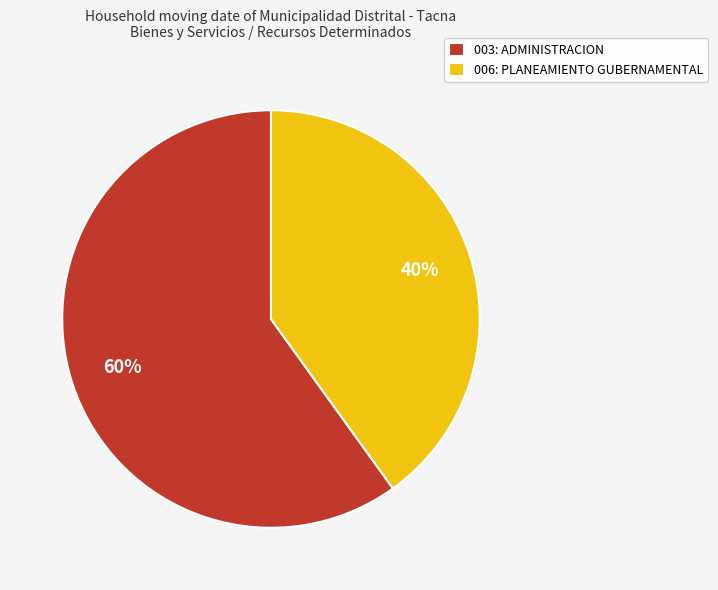

The 003: ADMINISTRACION slice represents 51% of the pie. True or false?

False